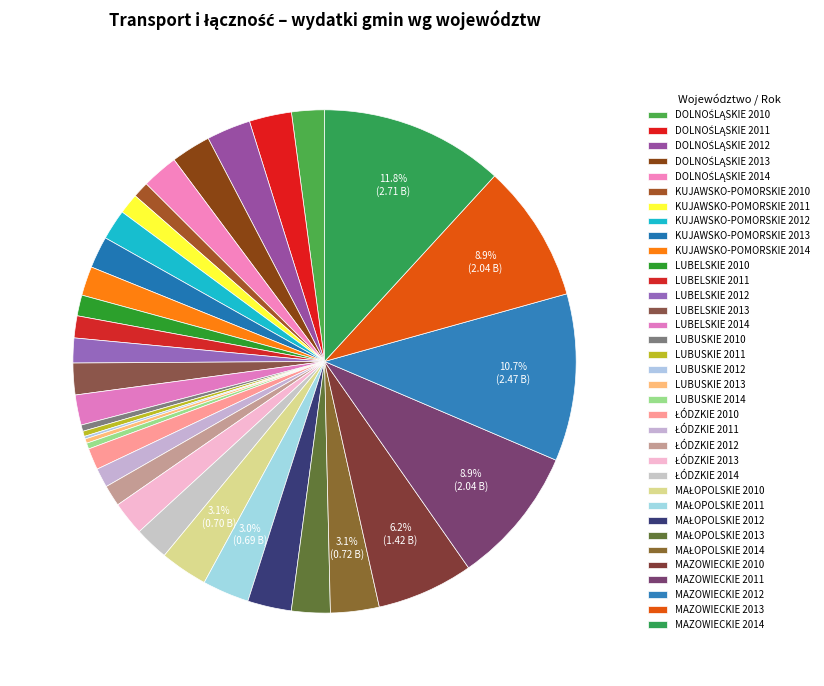

Which category has the smallest portion of the pie?

LUBUSKIE 2012